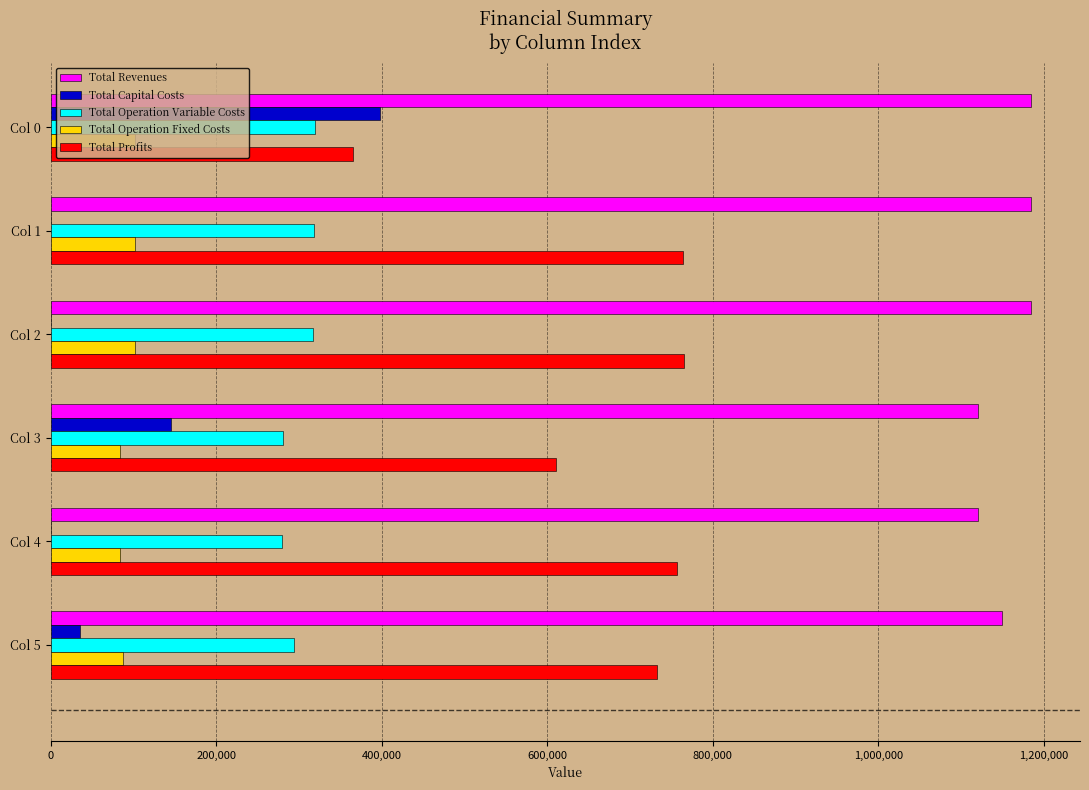

What is the total value across all series at Col 1?

2368747.3